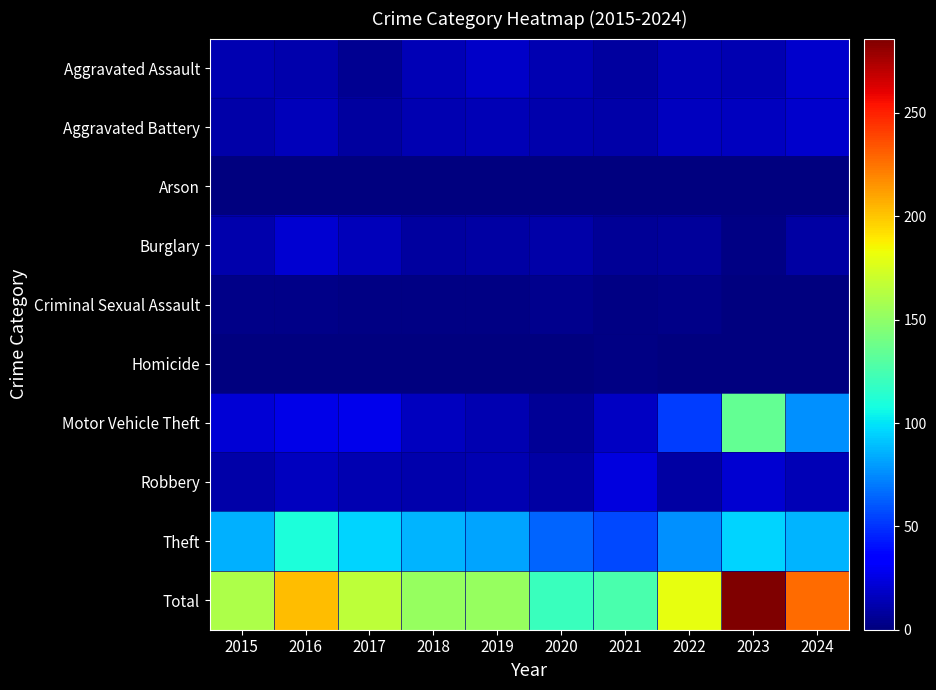

Reading left to right, list all the values displayed in this chart.

Aggravated Assault: 2015=13	2016=12	2017=5	2018=14	2019=18	2020=13	2021=8	2022=14	2023=13	2024=20
Aggravated Battery: 2015=11	2016=15	2017=8	2018=13	2019=14	2020=12	2021=11	2022=16	2023=16	2024=19
Arson: 2015=1	2016=0	2017=1	2018=0	2019=0	2020=0	2021=0	2022=0	2023=1	2024=0
Burglary: 2015=12	2016=21	2017=15	2018=8	2019=10	2020=11	2021=6	2022=7	2023=2	2024=9
Criminal Sexual Assault: 2015=3	2016=3	2017=2	2018=2	2019=2	2020=4	2021=2	2022=3	2023=1	2024=1
Homicide: 2015=1	2016=0	2017=0	2018=1	2019=1	2020=1	2021=2	2022=0	2023=1	2024=0
Motor Vehicle Theft: 2015=22	2016=26	2017=27	2018=16	2019=13	2020=6	2021=17	2022=53	2023=135	2024=77
Robbery: 2015=11	2016=16	2017=13	2018=12	2019=13	2020=9	2021=24	2022=10	2023=21	2024=14
Theft: 2015=86	2016=110	2017=95	2018=87	2019=82	2020=64	2021=56	2022=77	2023=96	2024=87
Total: 2015=160	2016=203	2017=166	2018=153	2019=153	2020=120	2021=126	2022=180	2023=286	2024=227